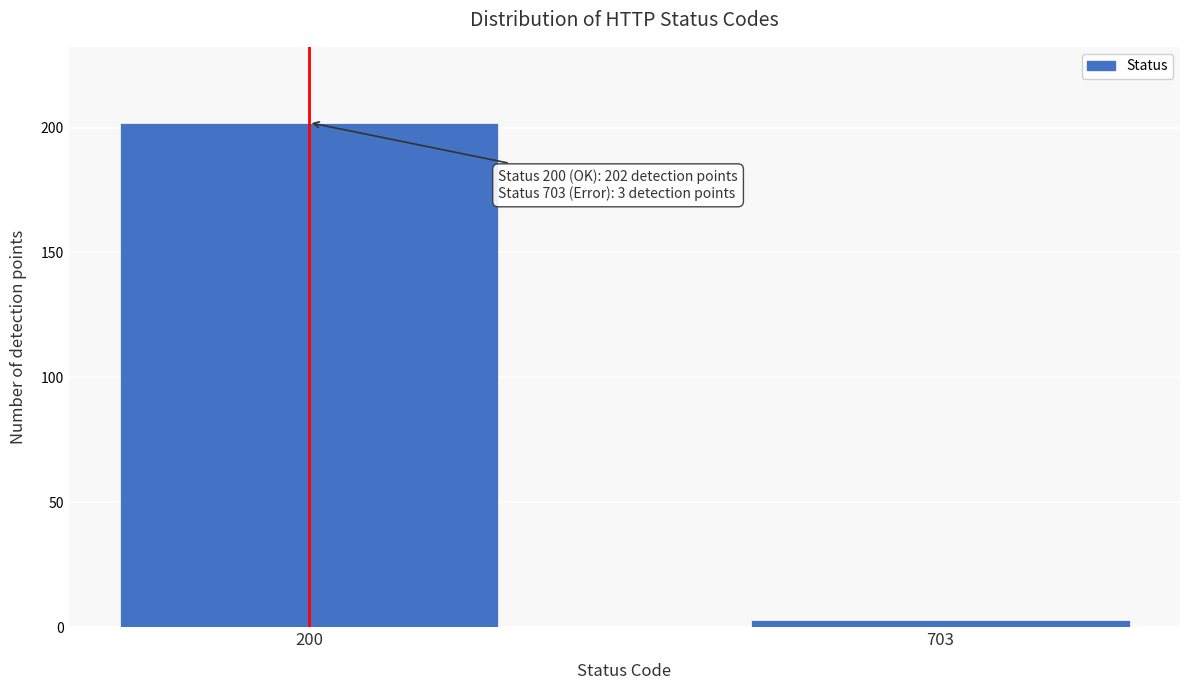

Reading left to right, transcribe all the data shown in this chart.

202	3